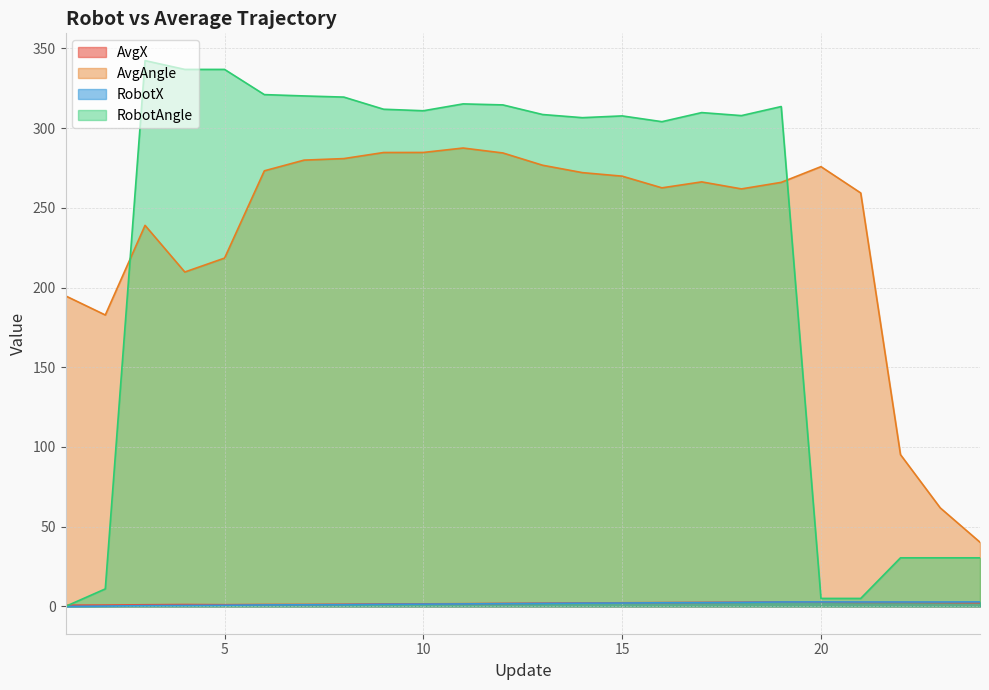

The AvgX series shows 2.3 at 15. True or false?

True